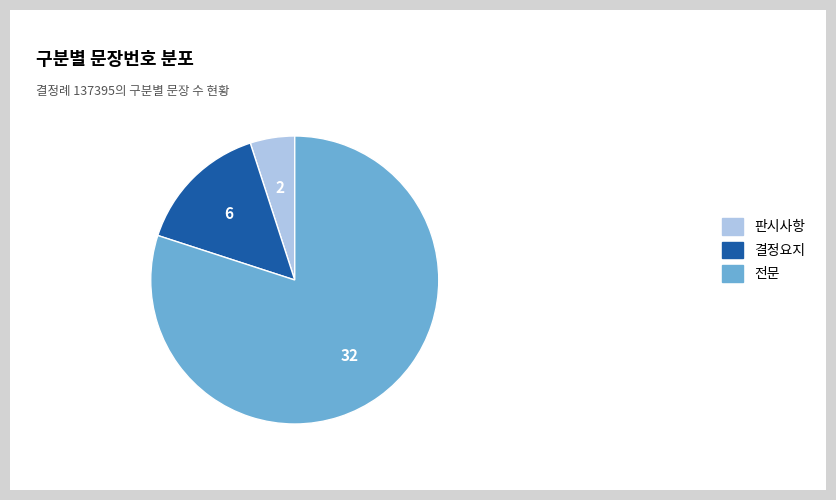

Do 판시사항 and 결정요지 together represent more than half of the pie?

No